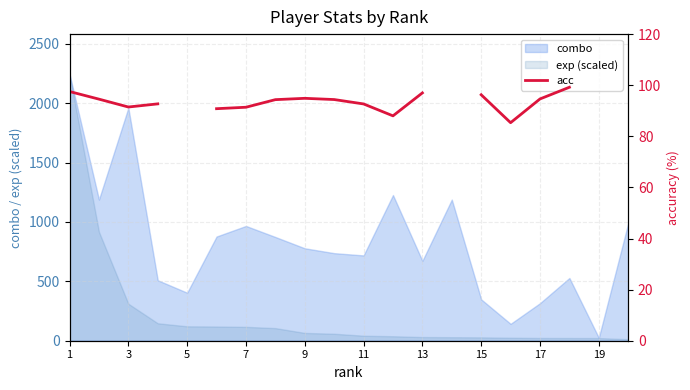

Is the value of combo at 1 greater than the value of exp (scaled) at 19?

Yes